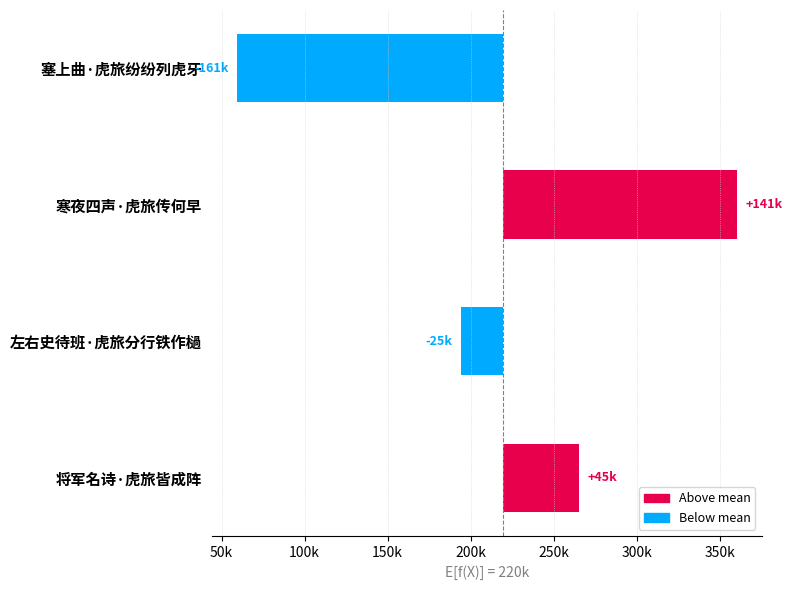

What is the value of the 2nd bar from the left?

140603